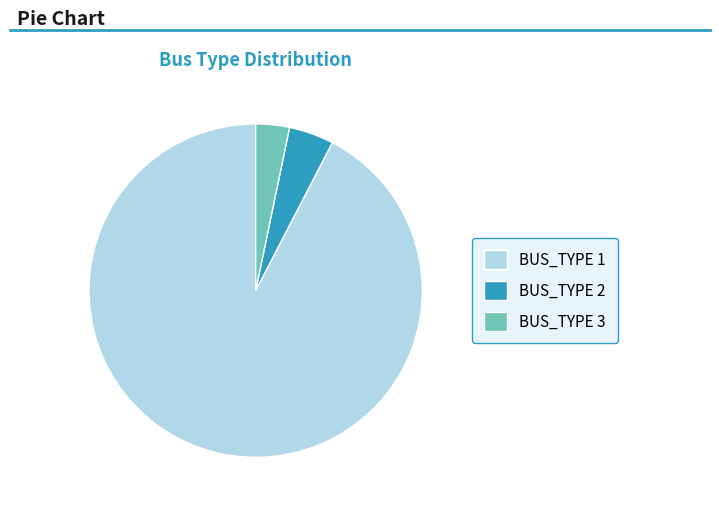

True or false: BUS_TYPE 2 accounts for 16% of the total.

False